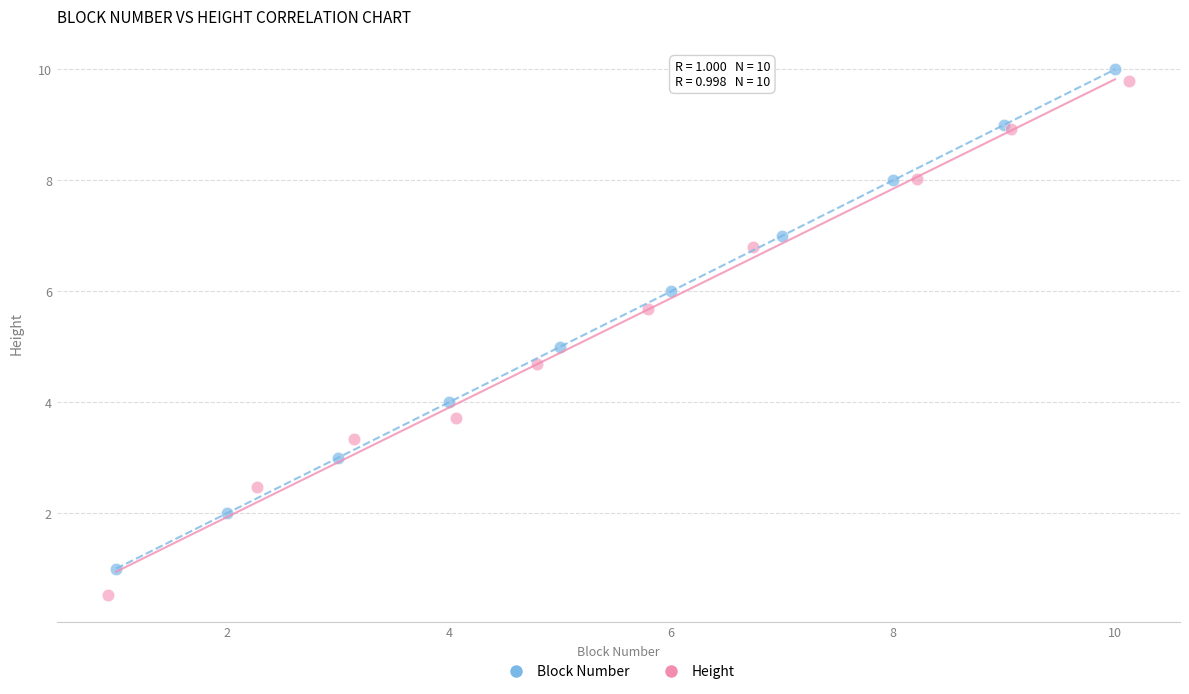

Which series reaches the minimum Y coordinate?

Height